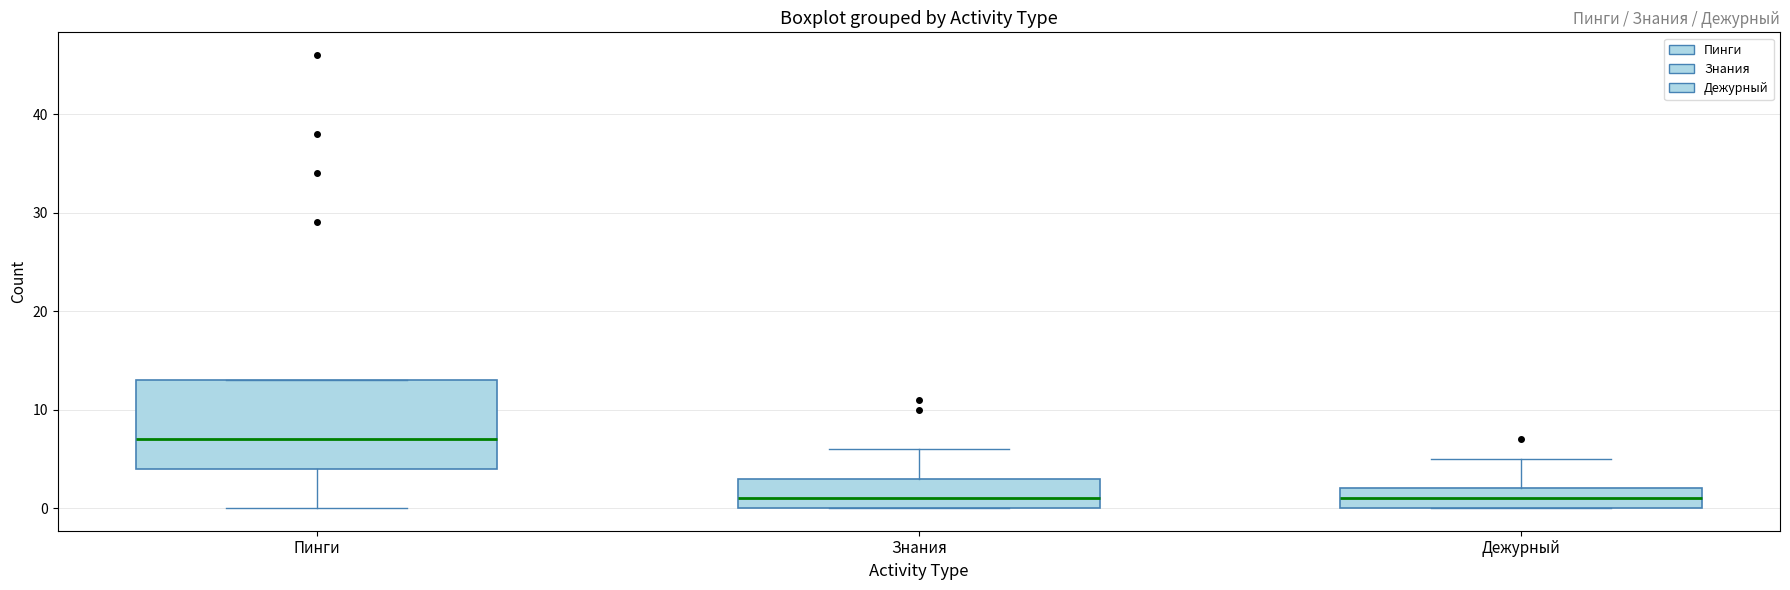

Reading left to right, read every box against the y-axis: the position of its median line, the range the box covers, and the ends of its whiskers. The values are not printed on the chart, so give them approximately, as read against the axis.

Пинги: median 7, box 4 to 13, whiskers 0 to 13
Знания: median 1, box 0 to 3, whiskers 0 to 6
Дежурный: median 1, box 0 to 2, whiskers 0 to 5